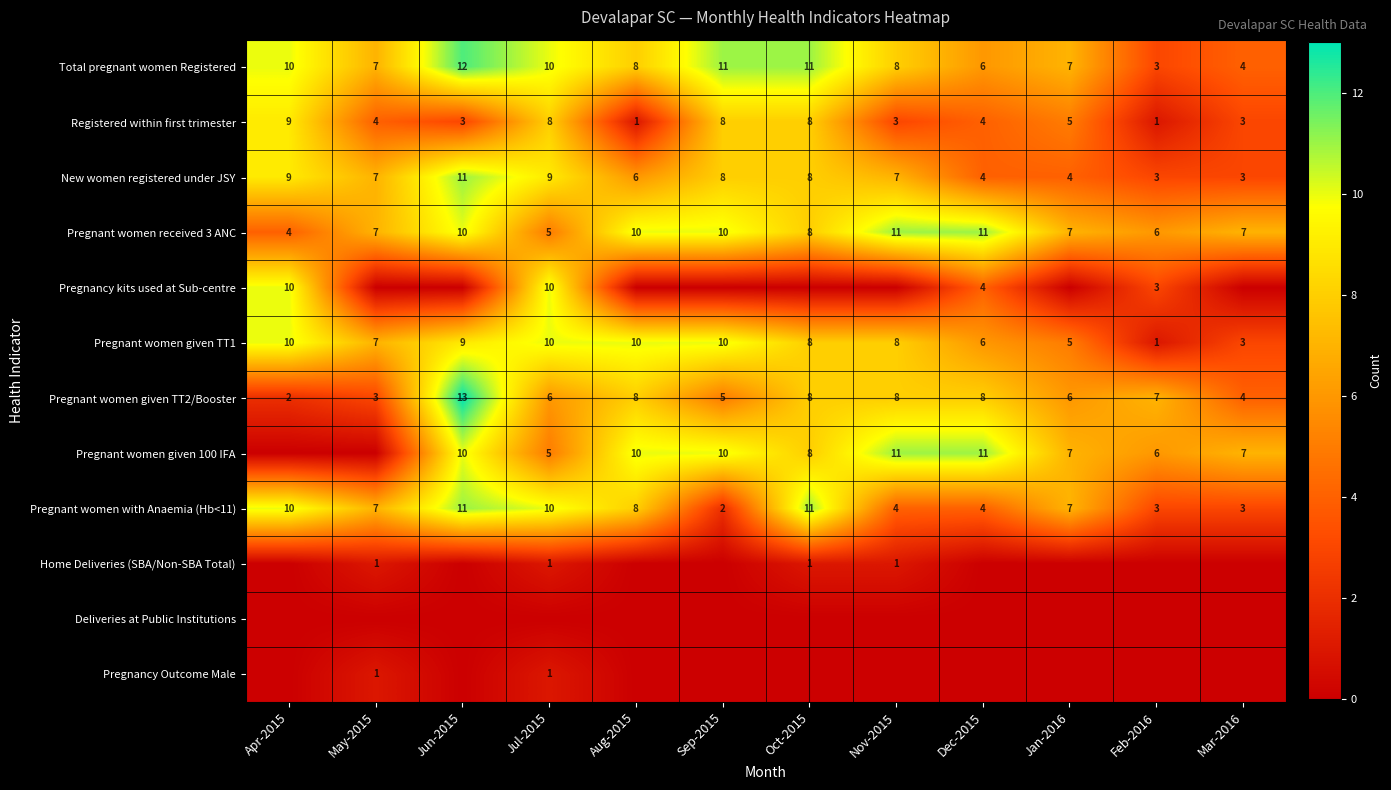

At how many categories does at least one series exceed 12?

1